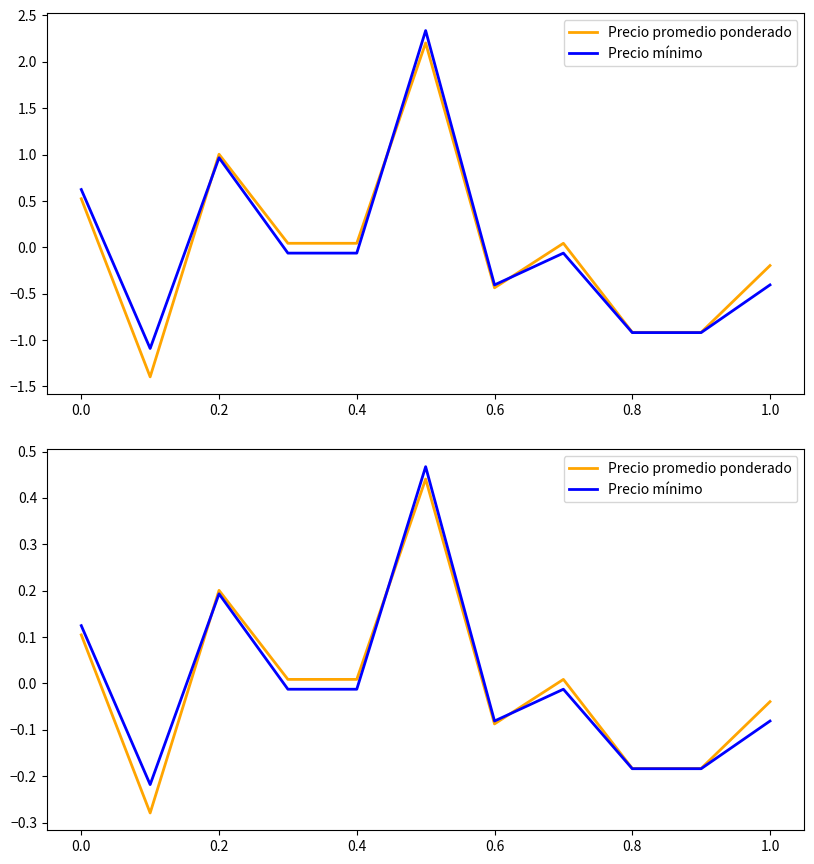

Between 8 and 0.4, which is larger?

0.4